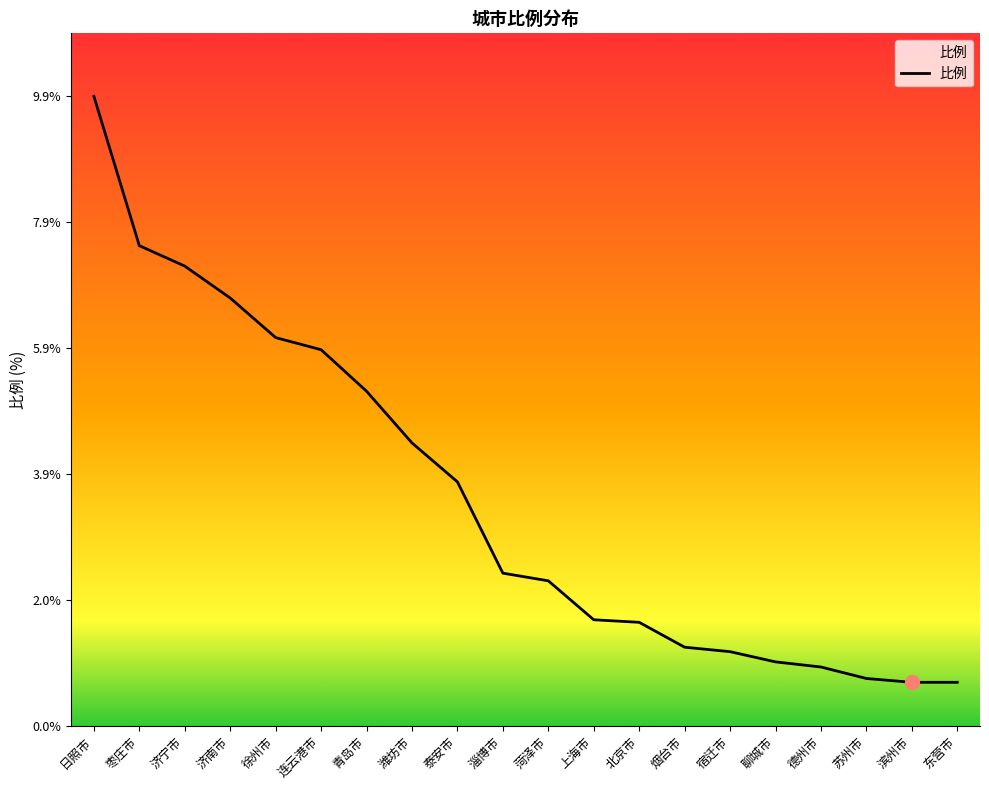

Which has a higher value, 日照市 or 上海市?

日照市